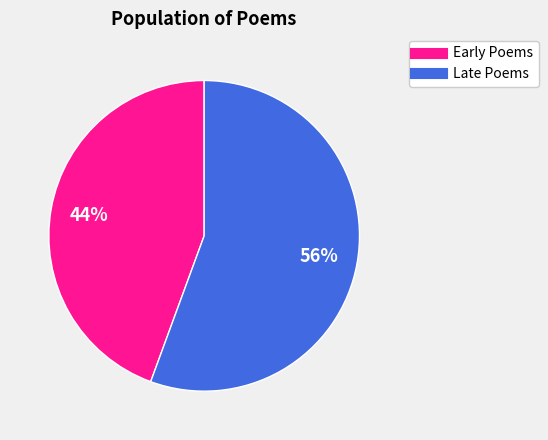

Is there a majority slice in this chart?

Yes